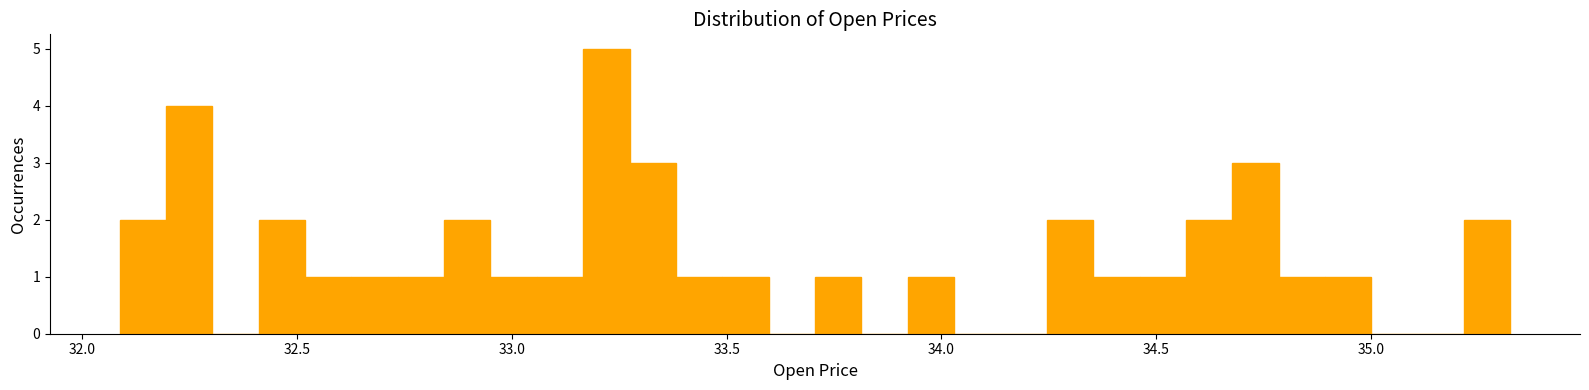

Around what value on the x-axis is the tallest bar? Give the approximate position of its centre, as read against the axis.

33.20